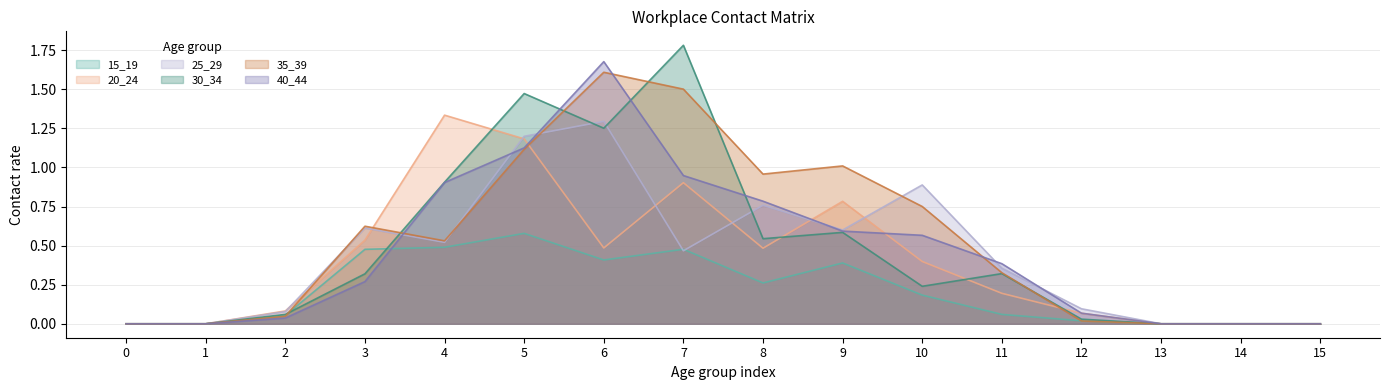

How many intersections are there between 30_34 and 35_39?

6